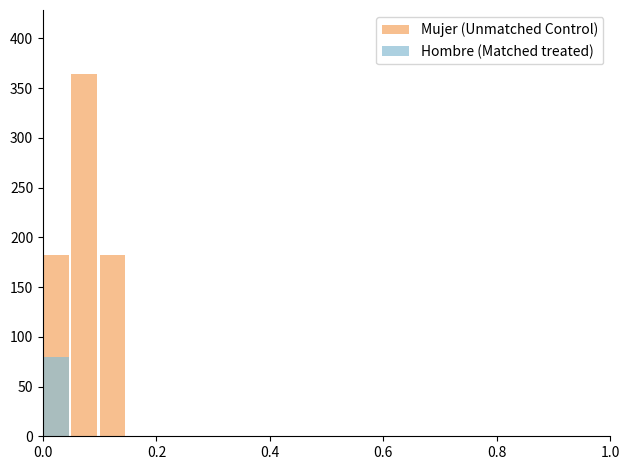

How many groups of bars are there?

20